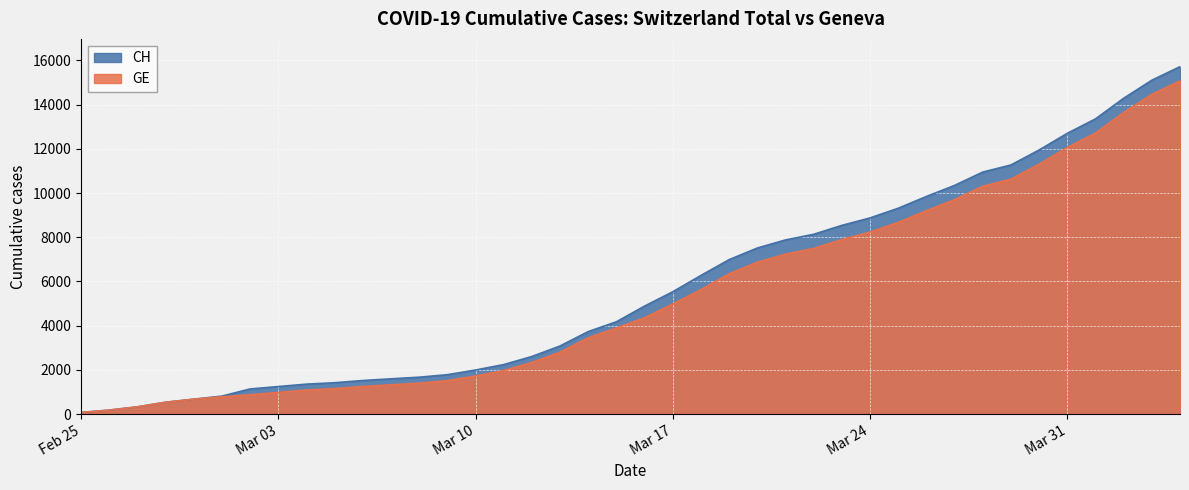

How many lines are shown in the chart?

2